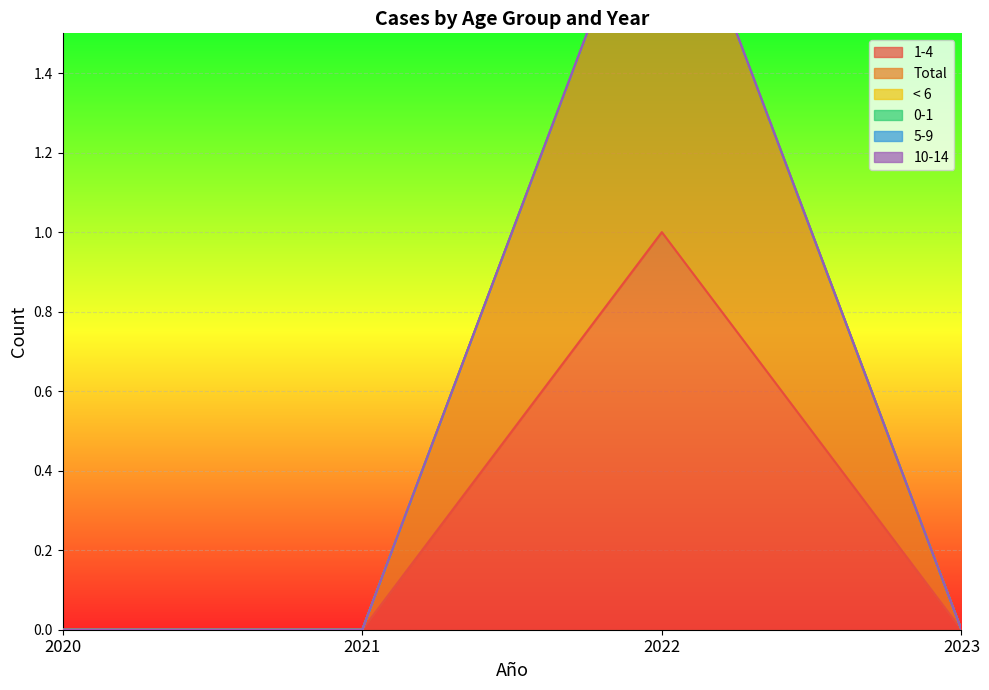

Does the chart display data point markers on the line(s)?

No